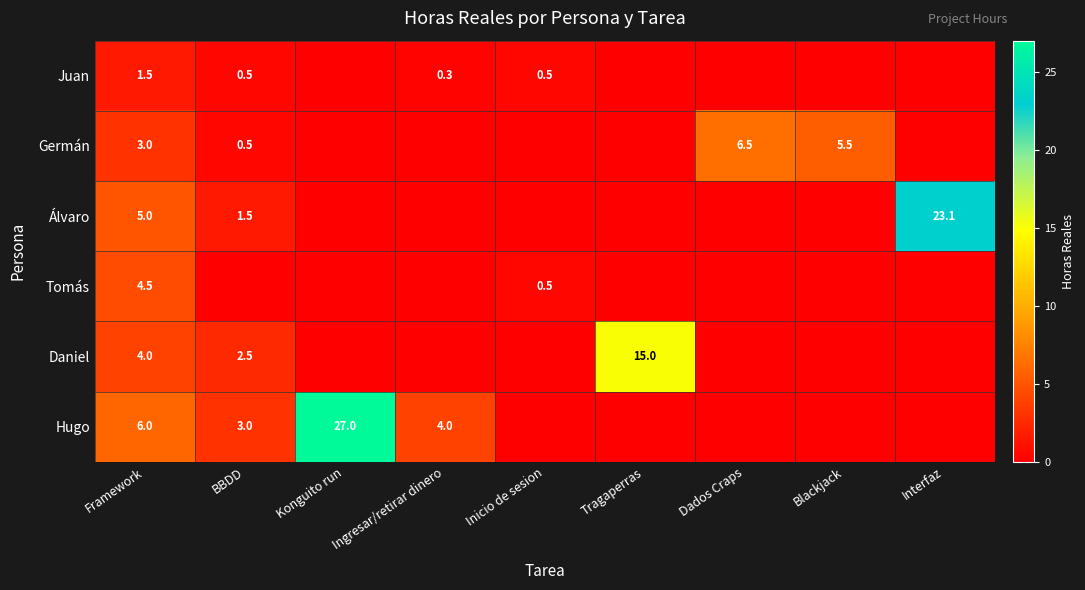

The value of Juan at Framework is 1.5. True or false?

True